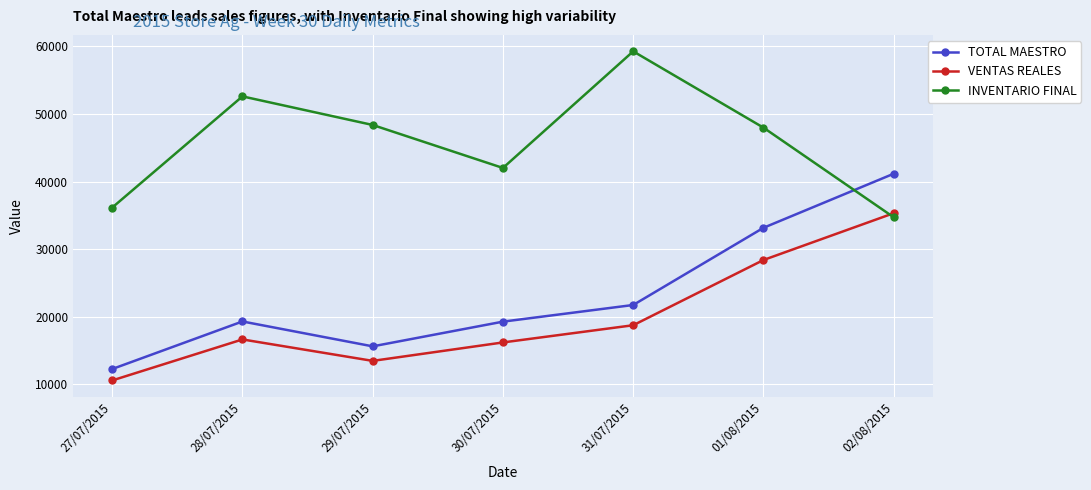

How many TOTAL MAESTRO values are between 15606 and 33152?

5